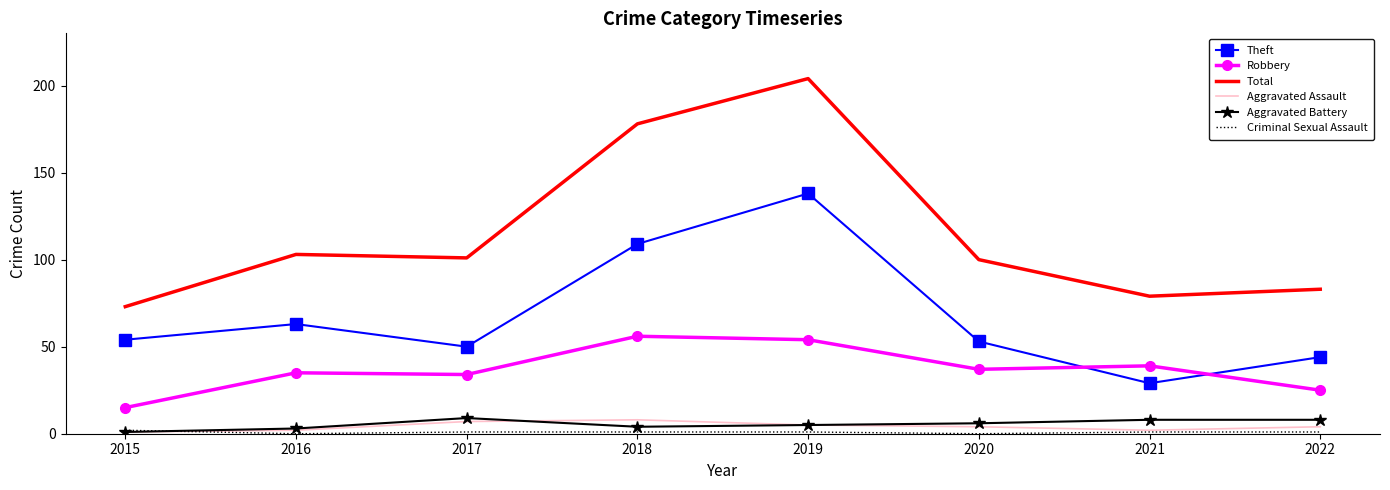

The Aggravated Assault series shows 8 at 2018. True or false?

True